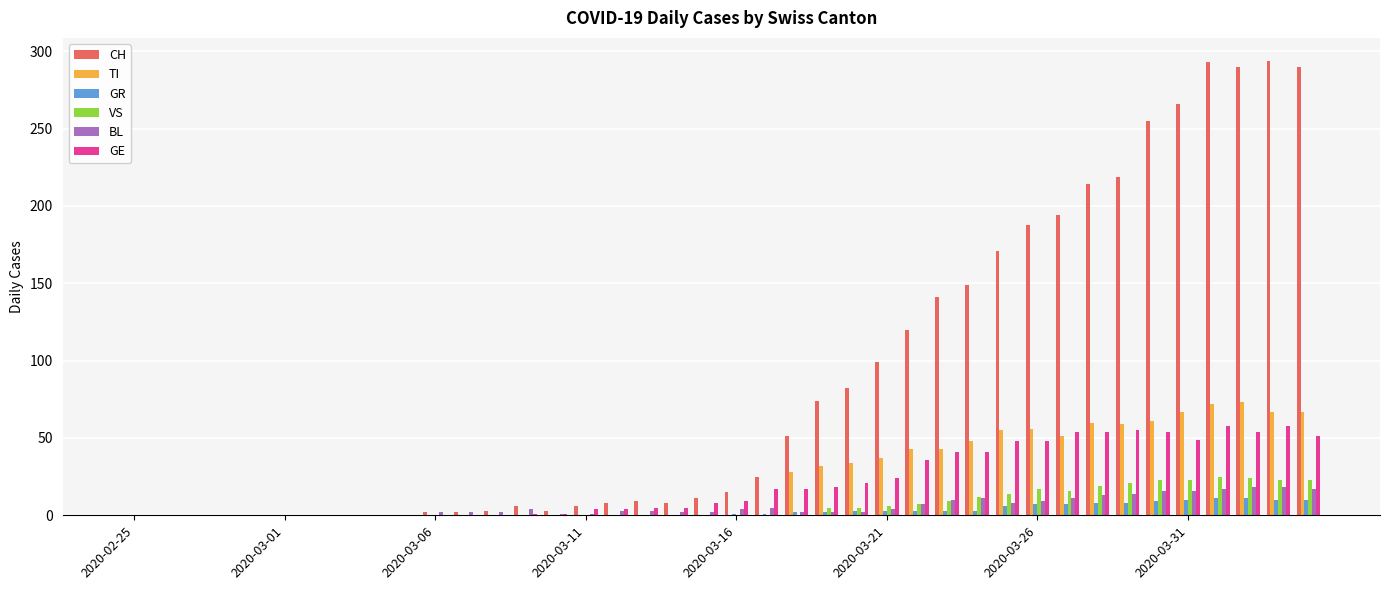

What is the maximum value shown in the chart?

294